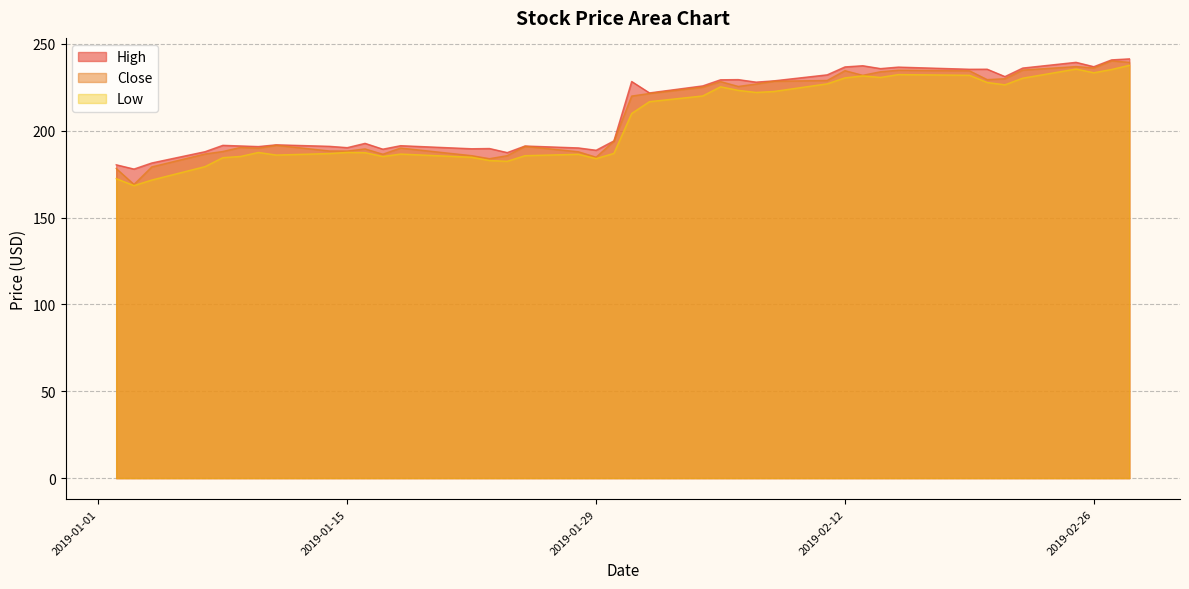

The High series shows 188.8 at 2019-01-29. True or false?

True